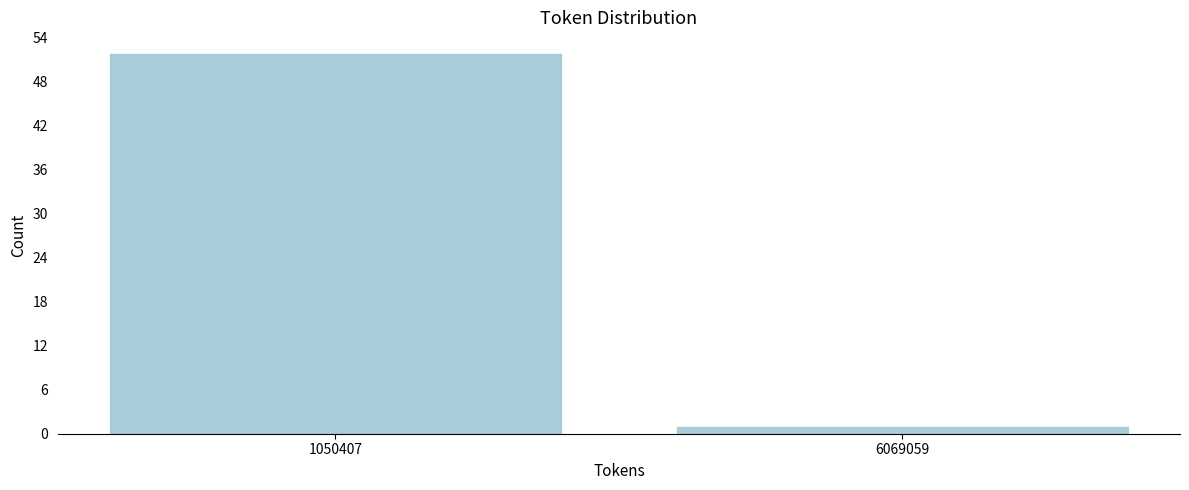

Reading left to right, list all the values displayed in this chart.

1050407=52	6069059=1